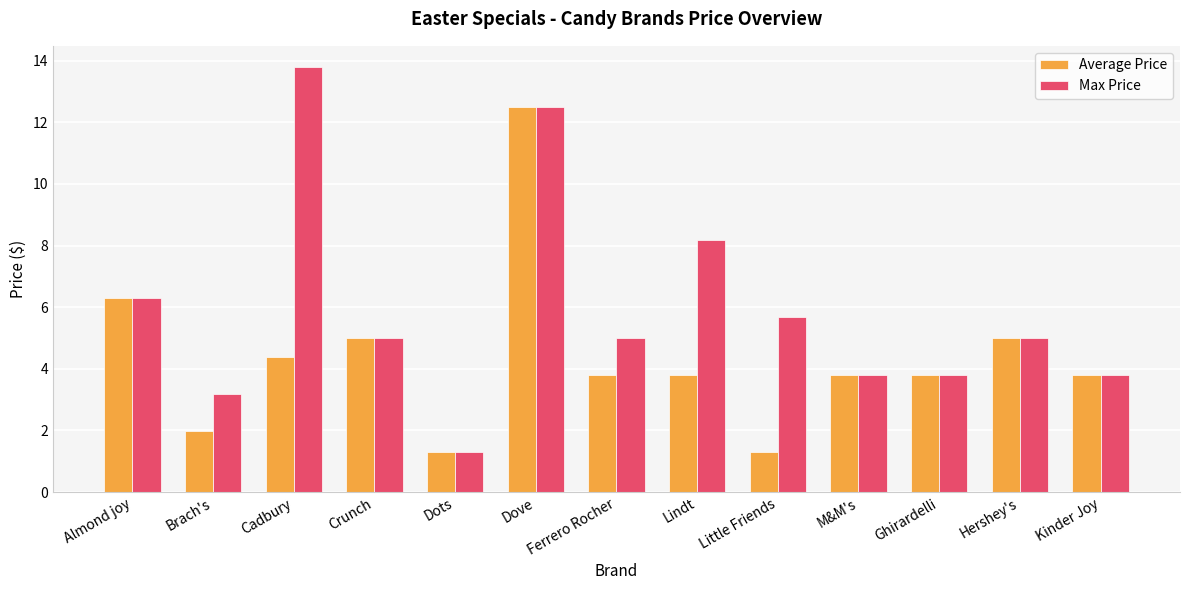

How many bars are there in total?

26